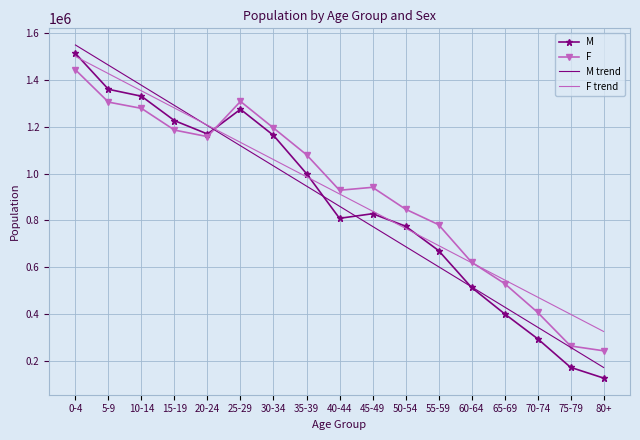

The value of F at 0-4 is 1442168.0. True or false?

True